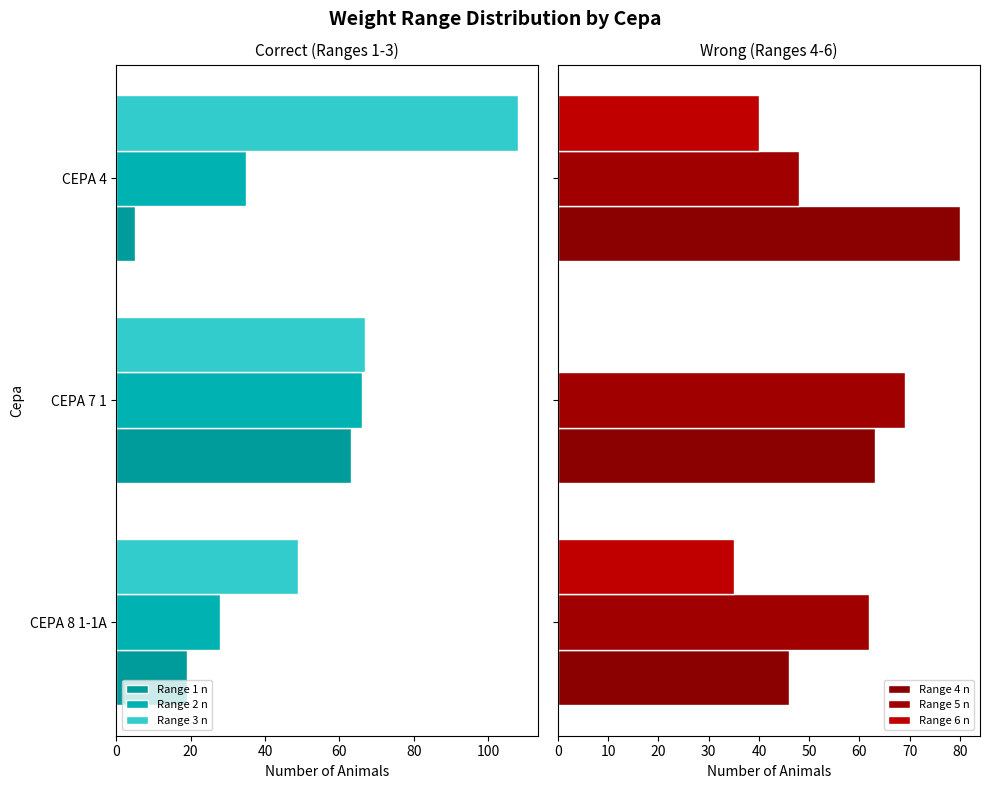

What is the difference between the maximum and minimum values in the Range 6 n series?

40